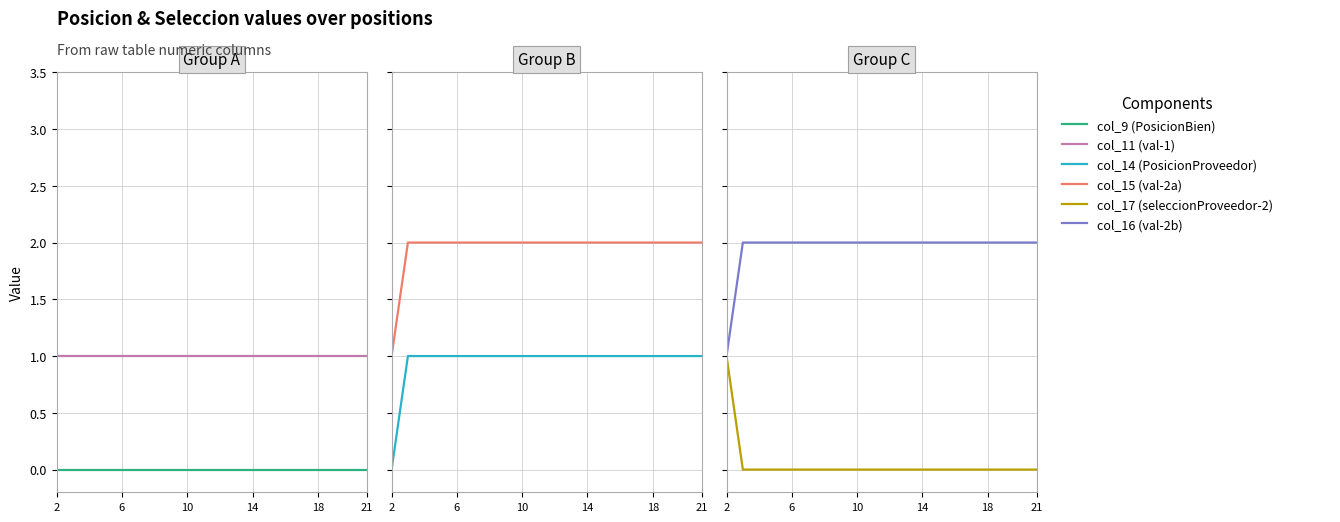

Which series has the largest range (max minus min)?

col_14 (PosicionProveedor)